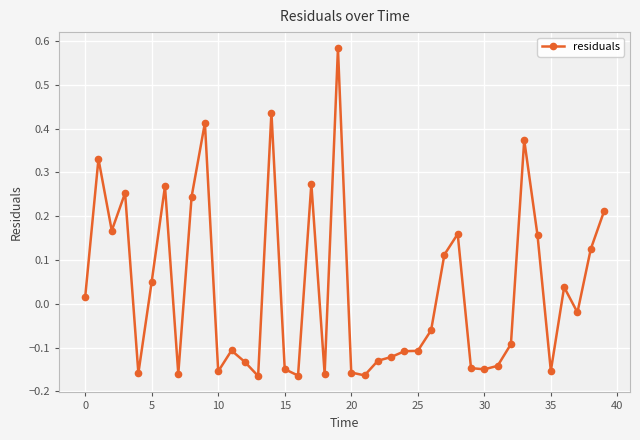

True or false: there are more than 2 points higher than both neighbors.

True